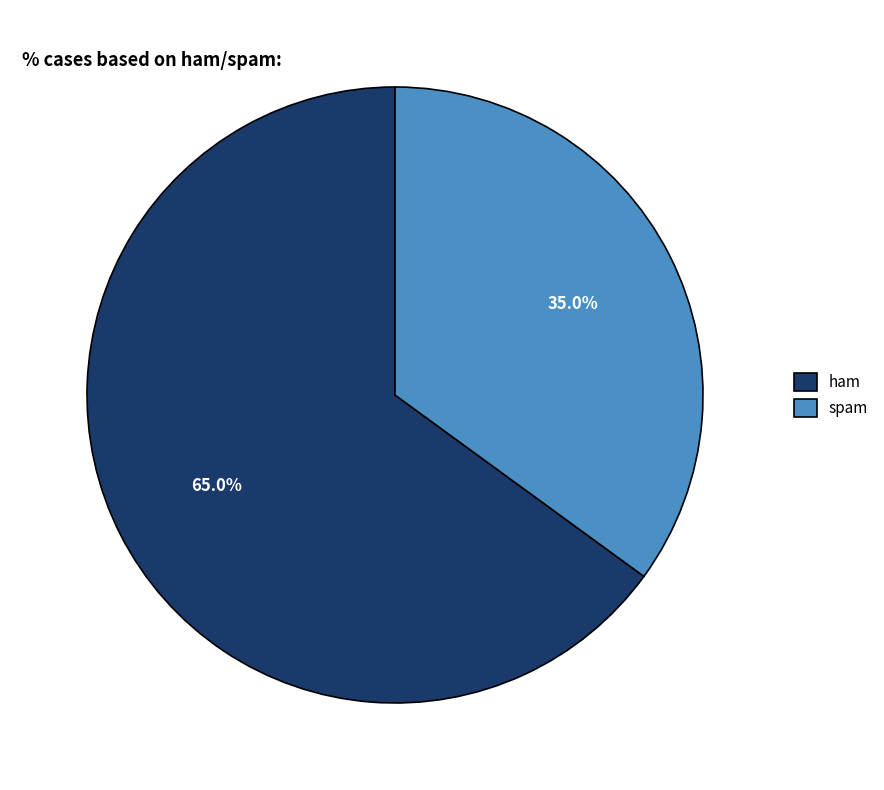

What portion of the pie excludes ham?

35.0%